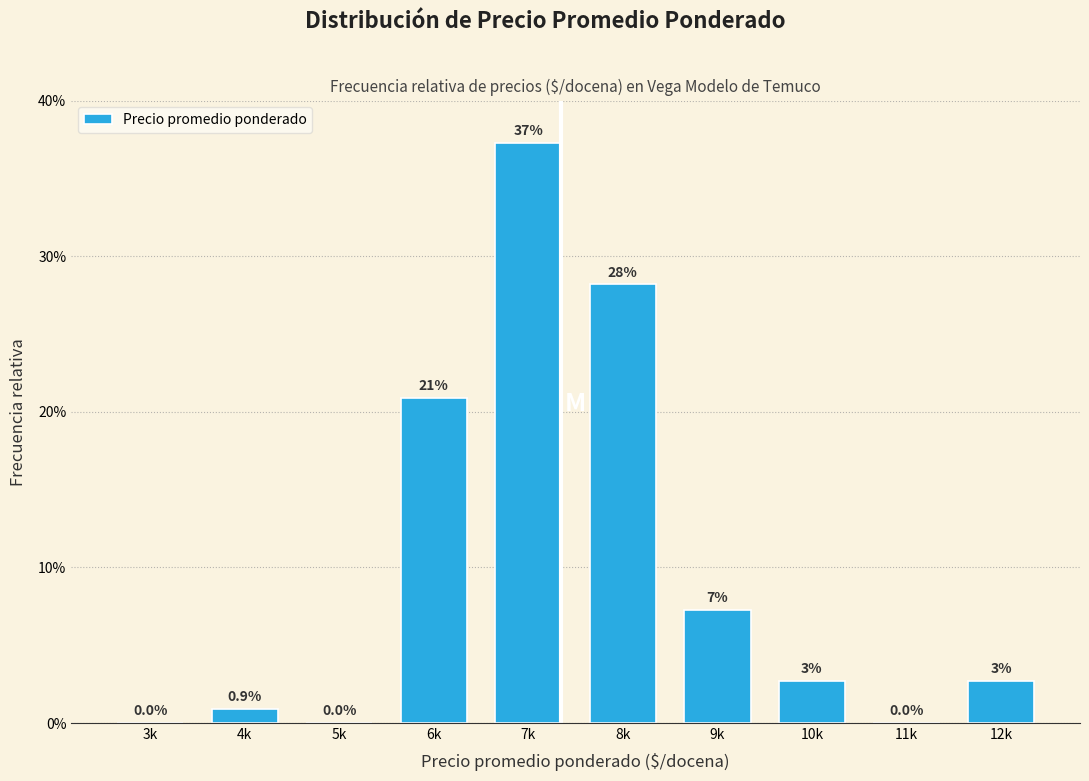

Are the bars horizontal?

No